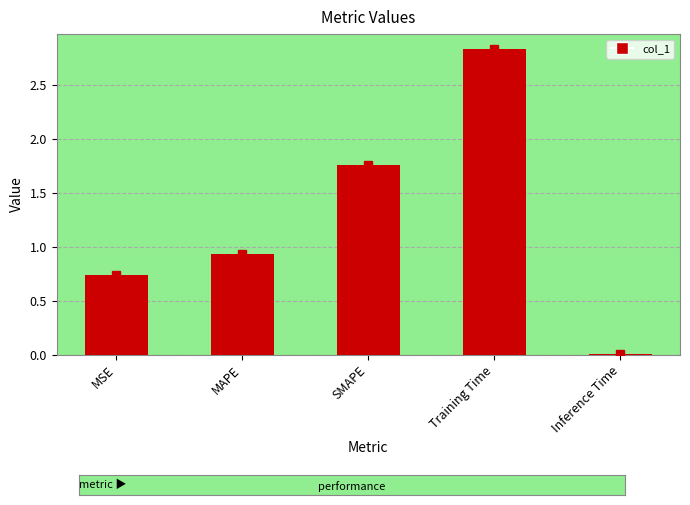

What is the ratio of the value at SMAPE to the value at Training Time?

0.6